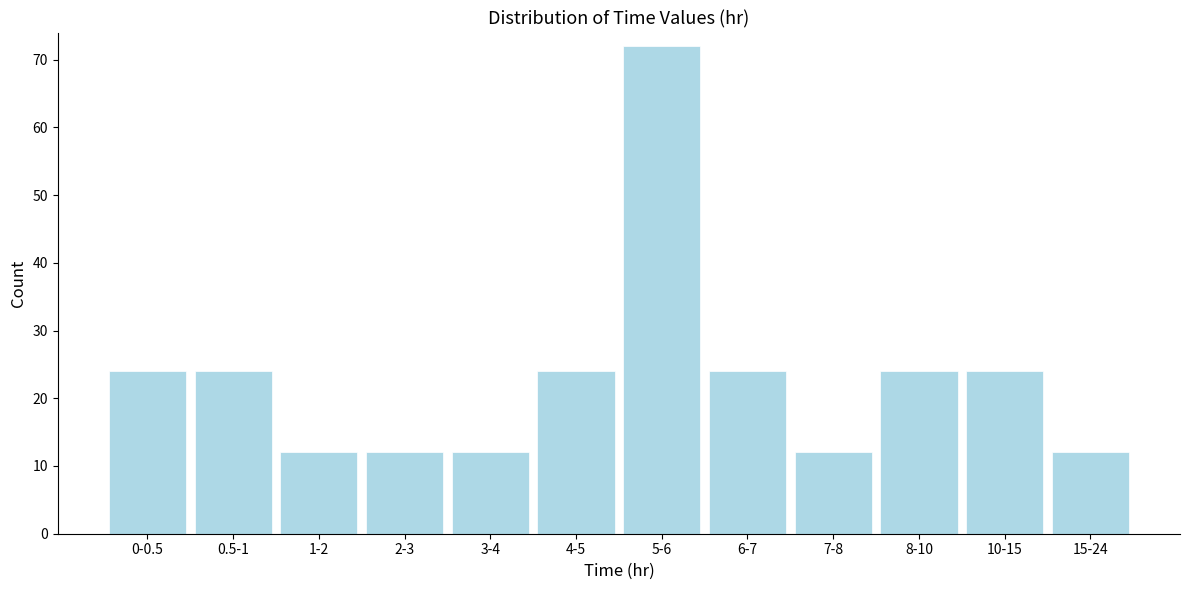

Reading left to right, list all the values displayed in this chart.

0-0.5=24	0.5-1=24	1-2=12	2-3=12	3-4=12	4-5=24	5-6=72	6-7=24	7-8=12	8-10=24	10-15=24	15-24=12